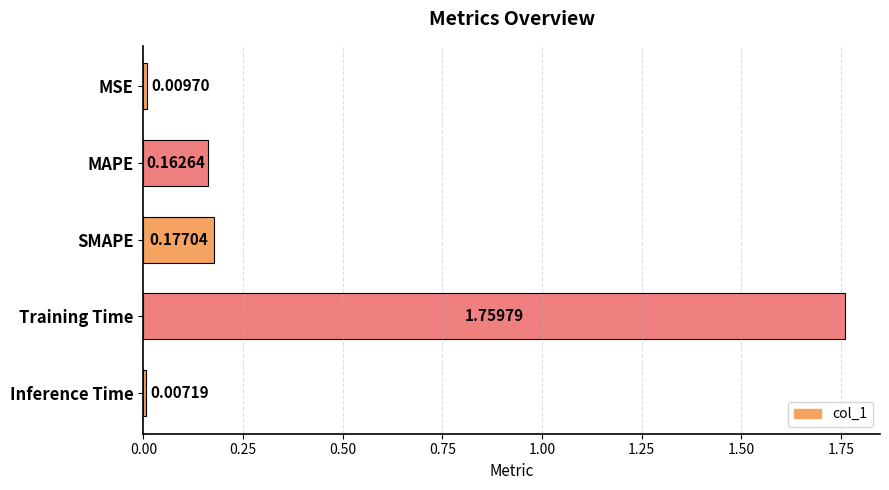

Rank the categories by value from highest to lowest.

Training Time, SMAPE, MAPE, MSE, Inference Time